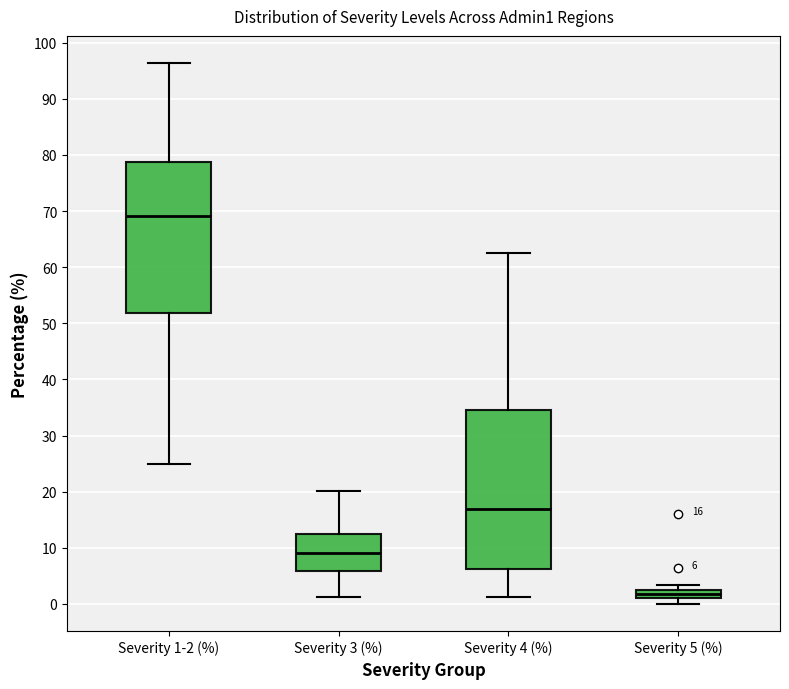

Which box's median line is the highest?

Severity 1-2 (%)